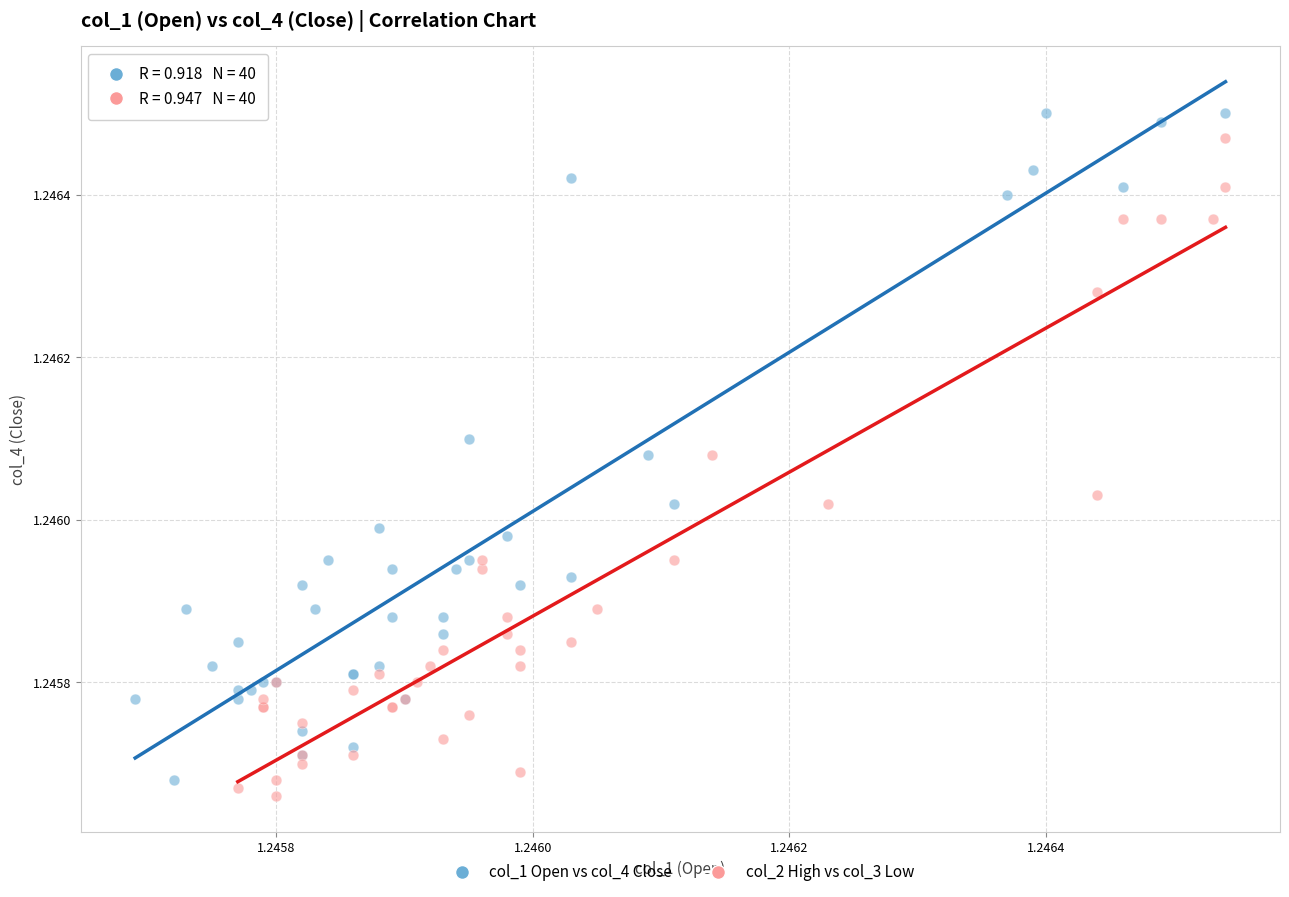

Which series has the widest spread of Y values?

col_1 Open vs col_4 Close